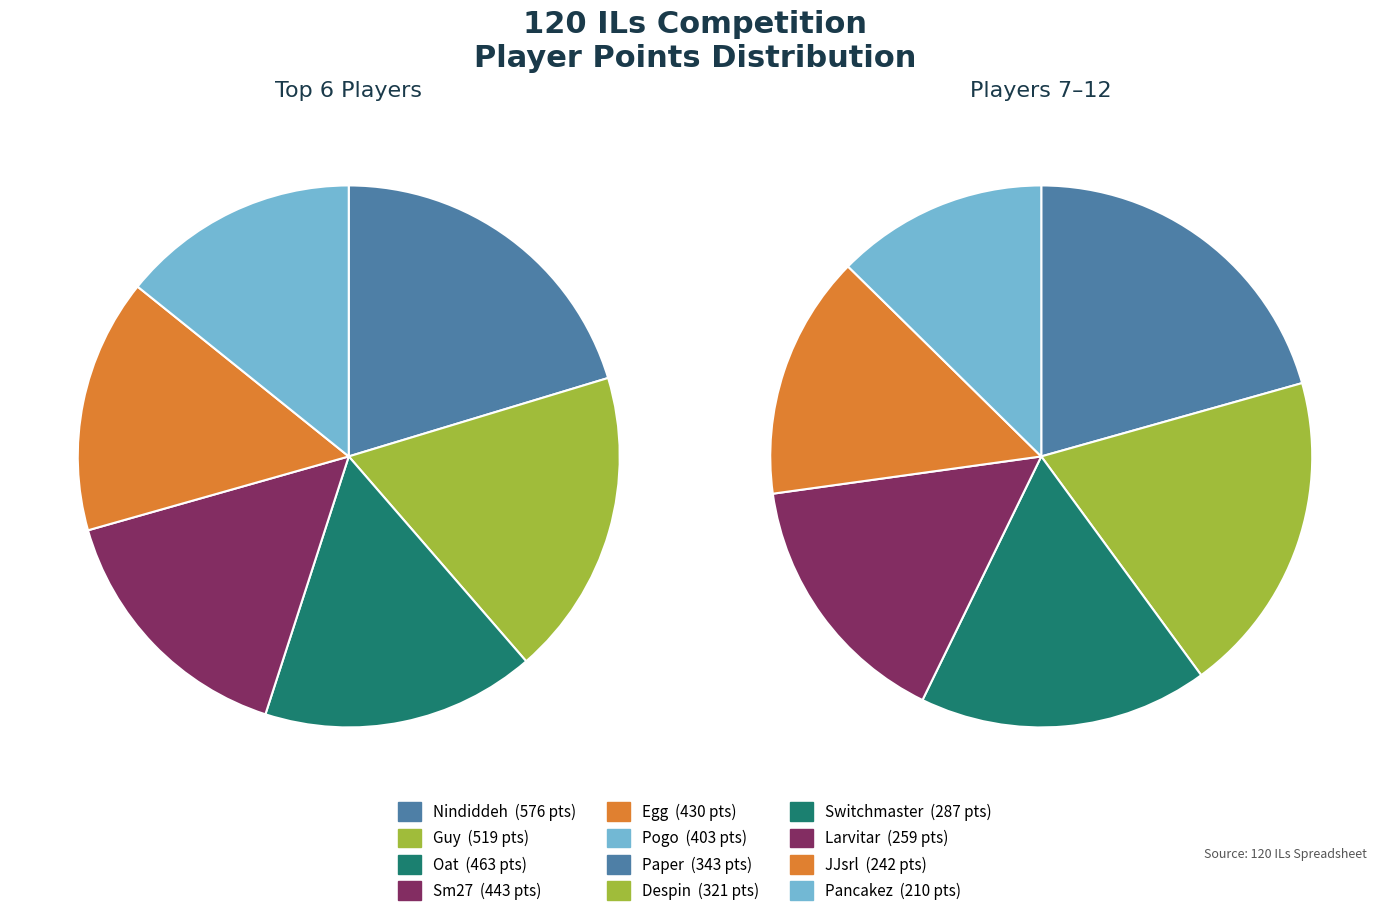

Count the number of slices in the pie.

12